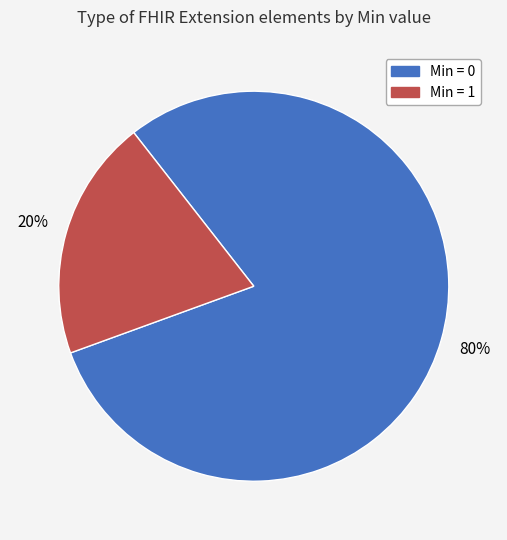

To the nearest percent, what is the difference between the largest and smallest slice percentages?

60%